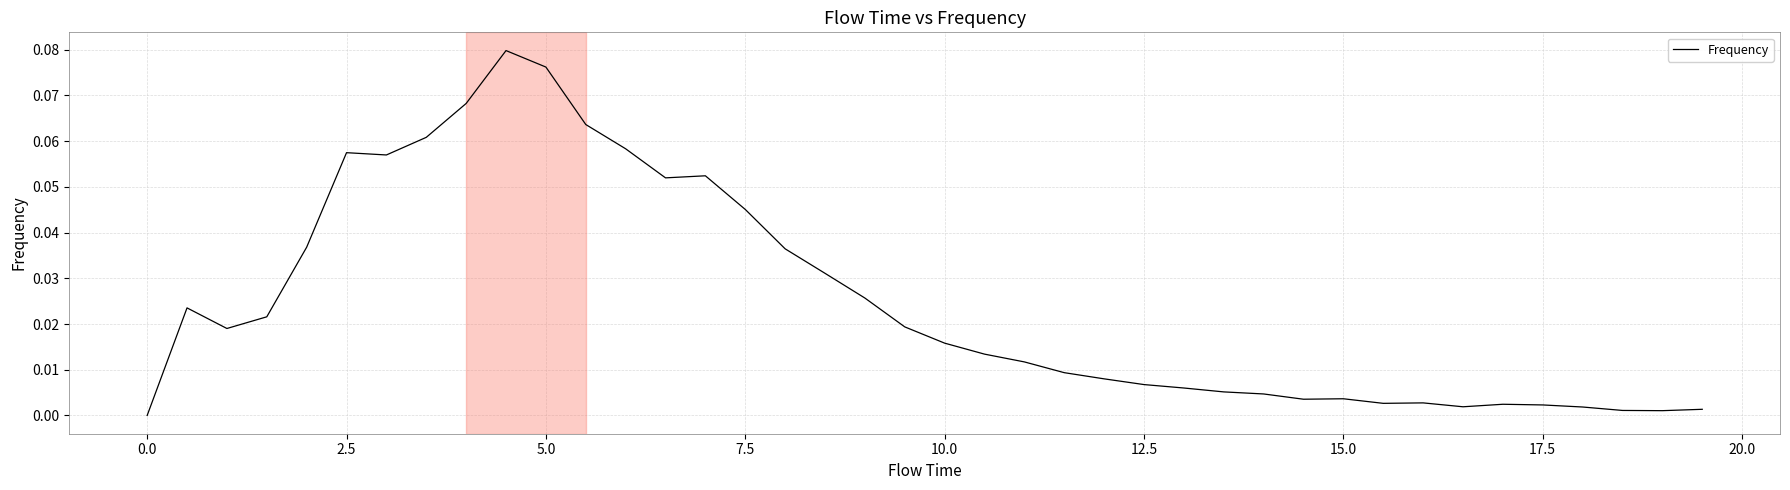

Is this an area chart (filled region under the line)?

No